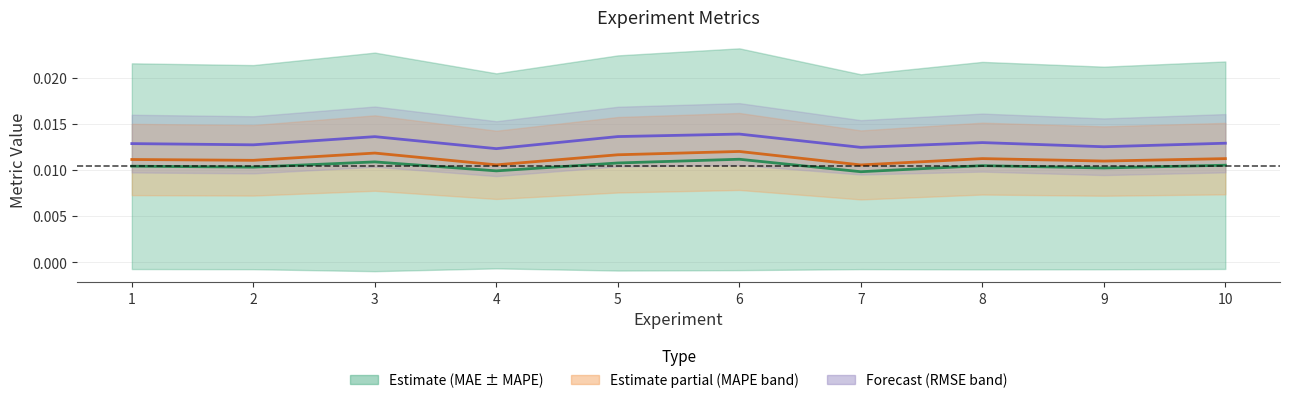

Rank the series by their maximum value, from highest to lowest.

RMSE, MAPE, MAE